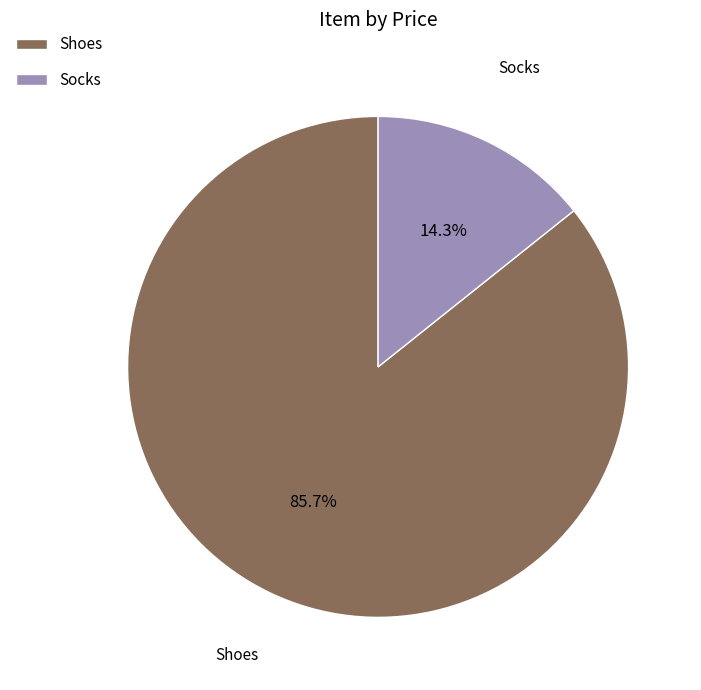

Which category accounts for the majority?

Shoes